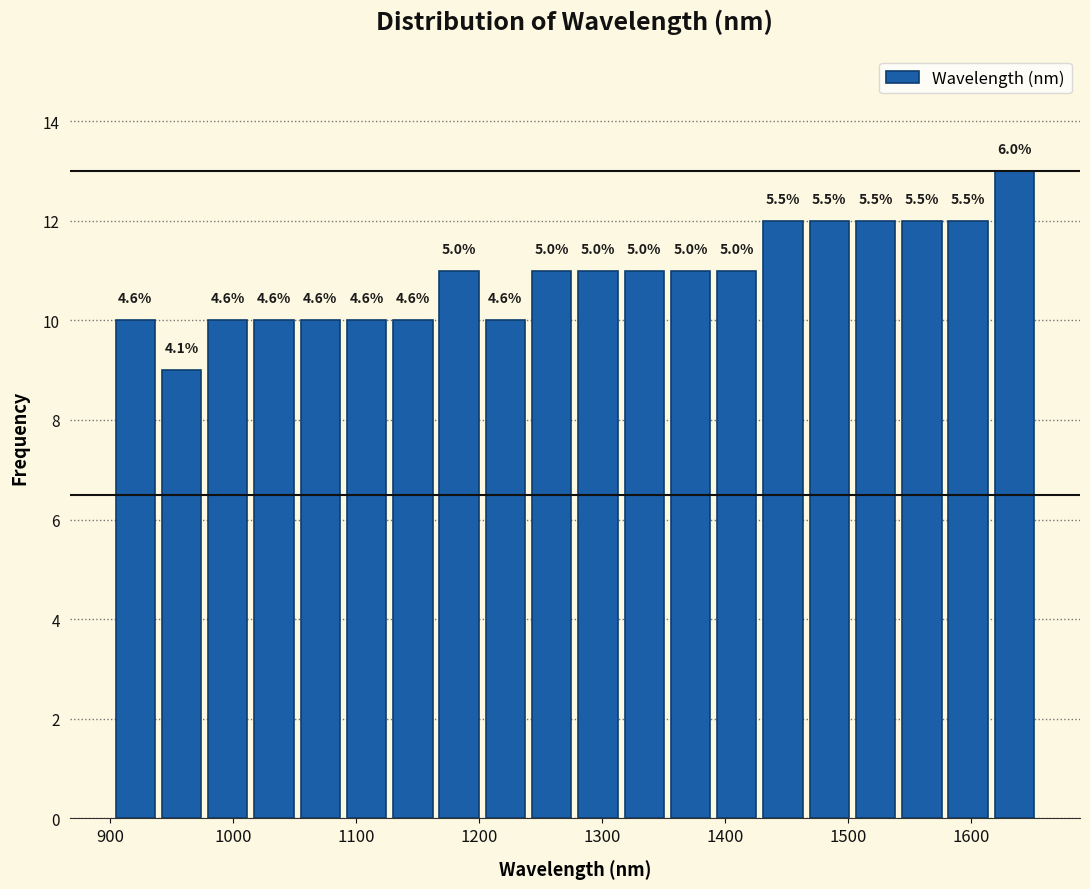

Around what value on the x-axis is the tallest bar? Give the approximate position of its centre, as read against the axis.

1630